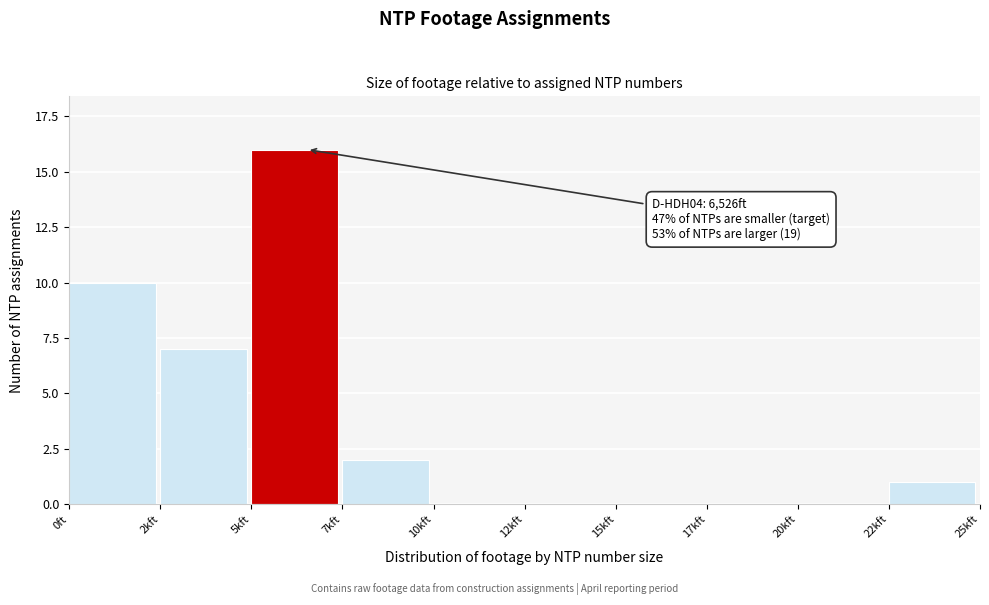

Reading right to left, transcribe all the data shown in this chart.

22kft=1	20kft=0	17kft=0	15kft=0	12kft=0	10kft=0	7kft=2	5kft=16	2kft=7	0ft=10